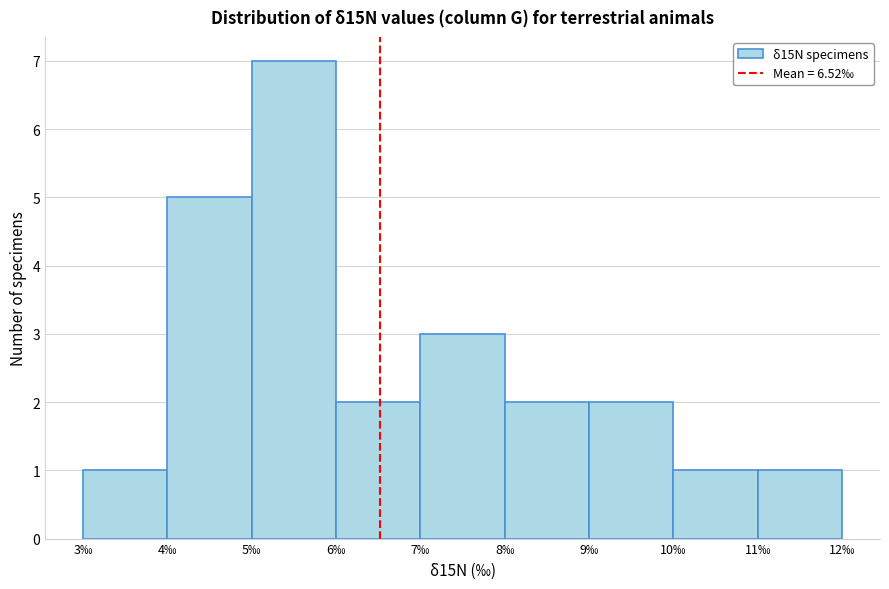

Reading left to right, transcribe this chart: for each bar, give the range it covers on the x-axis and its height. The values are not printed on the chart, so give them approximately, as read against the axis.

3 to 4: 1
4 to 5: 5
5 to 6: 7
6 to 7: 2
7 to 8: 3
8 to 9: 2
9 to 10: 2
10 to 11: 1
11 to 12: 1